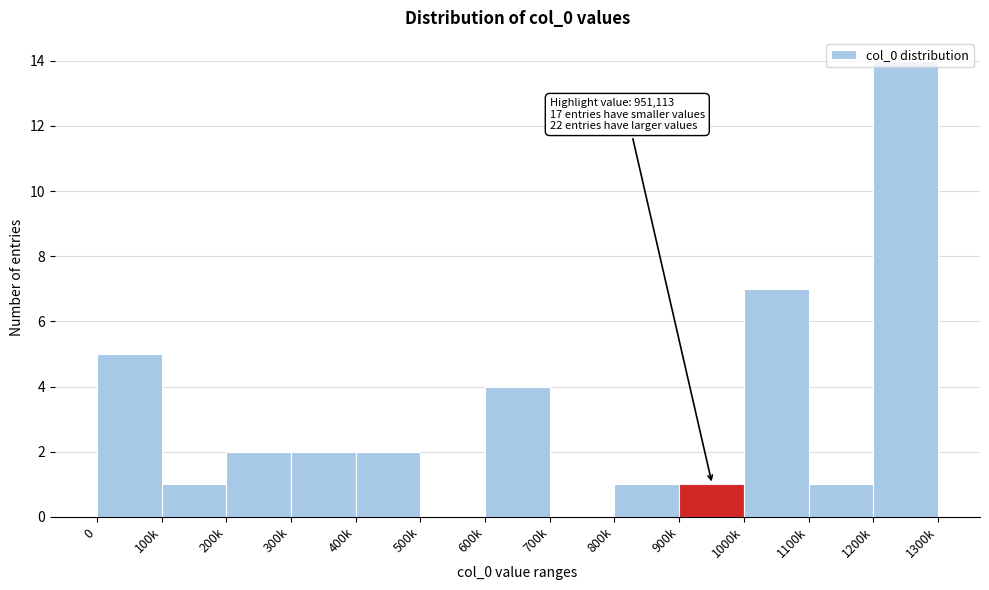

What is the sum of the values at 1000k and 800k?

8